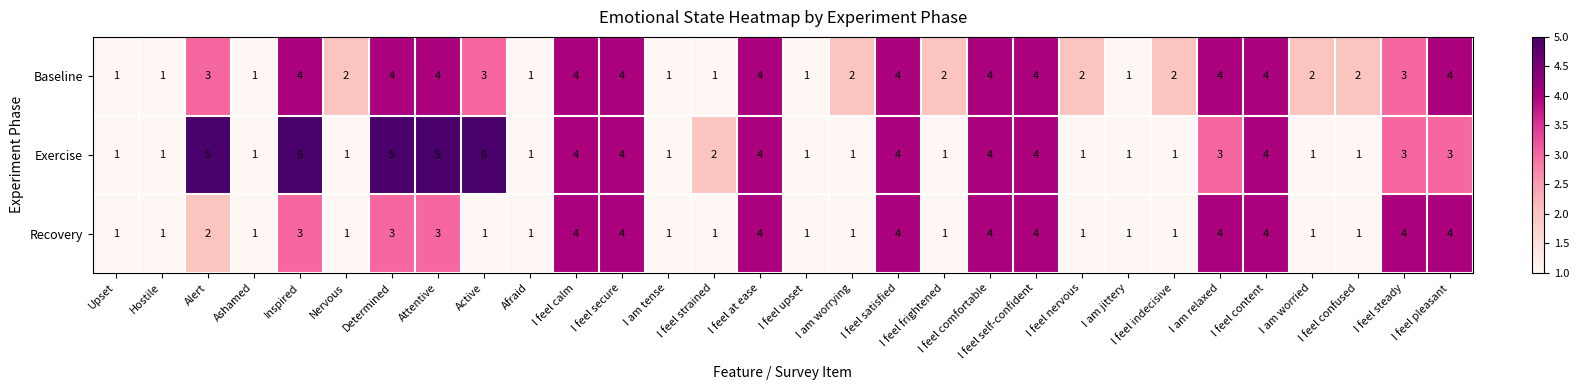

Read the Exercise value at Active.

5